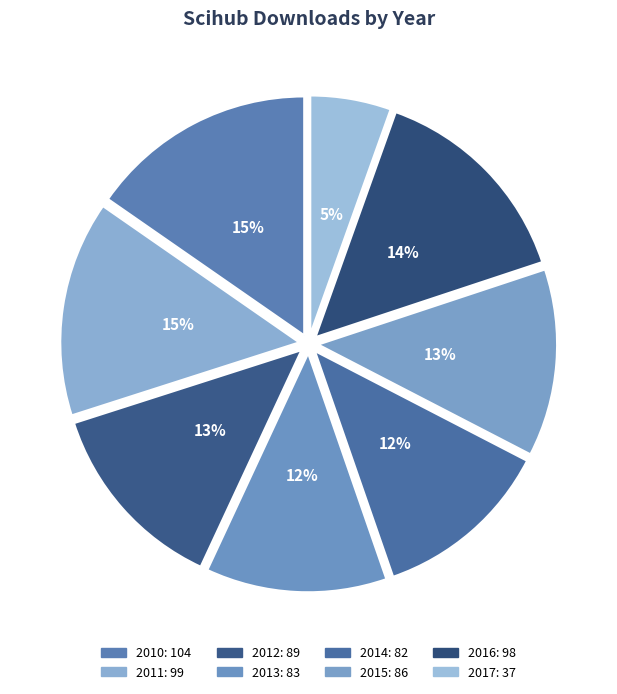

To the nearest percent, what portion does 2015 represent?

13%